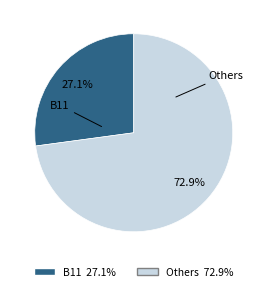

Is Others the majority of the pie?

Yes